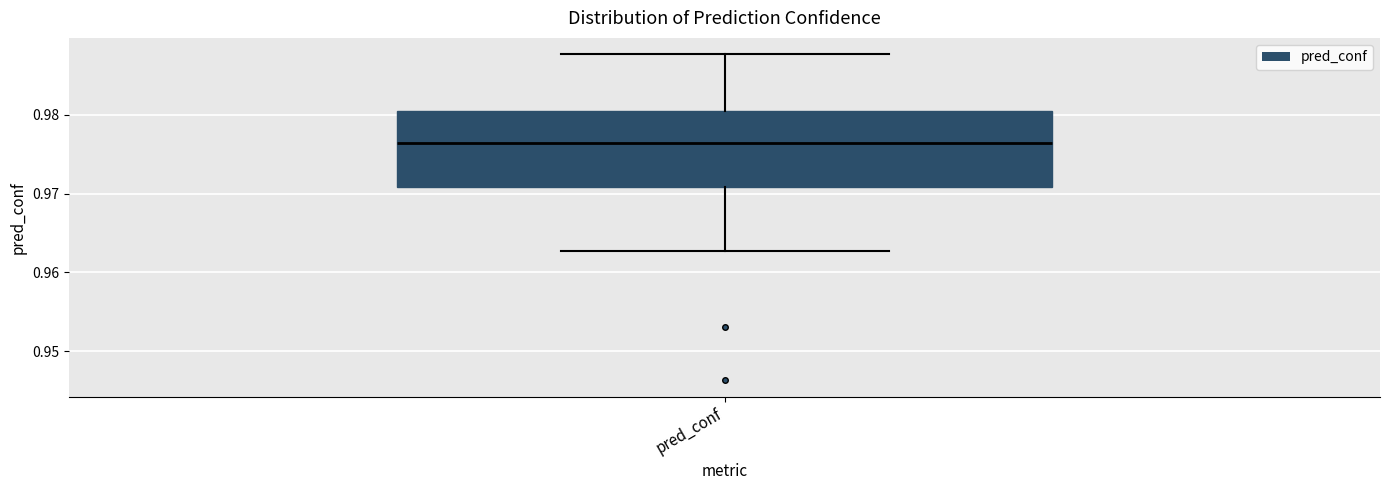

Read this box plot against the y-axis: the position of the median line, the range covered by the box, and the ends of both whiskers. The values are not printed on the chart, so give them approximately, as read against the axis.

median 0.976, box 0.971 to 0.981, whiskers 0.963 to 0.988